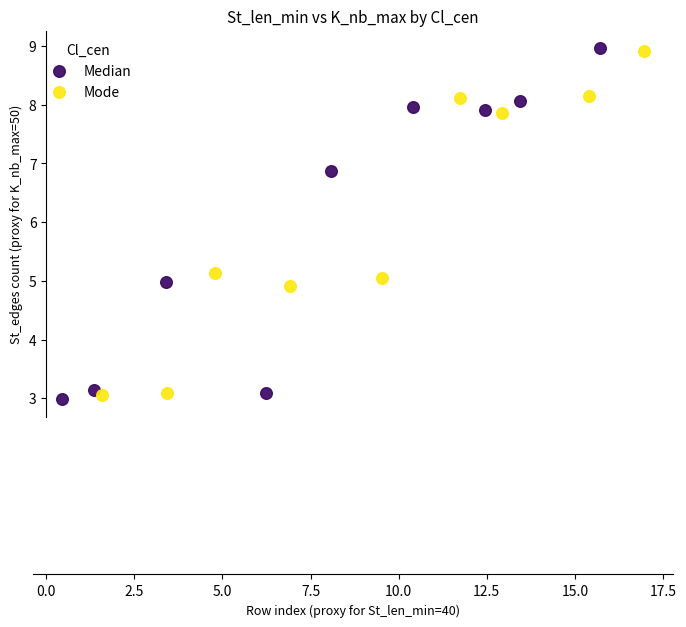

Which series has the widest spread of Y values?

Median